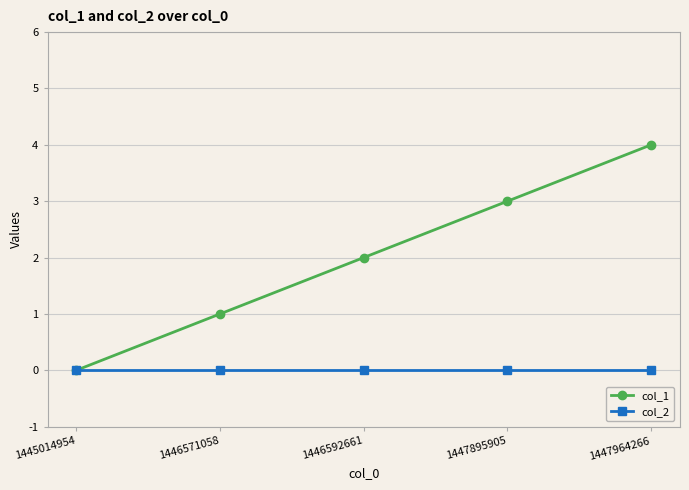

Which series changed the most between 1445014954 and 1447964266?

col_1